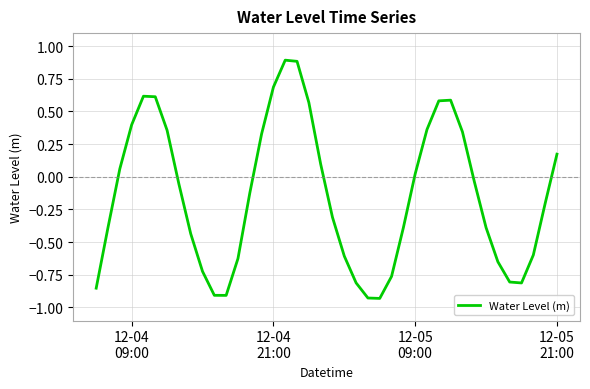

How many distinct data groups are displayed?

1